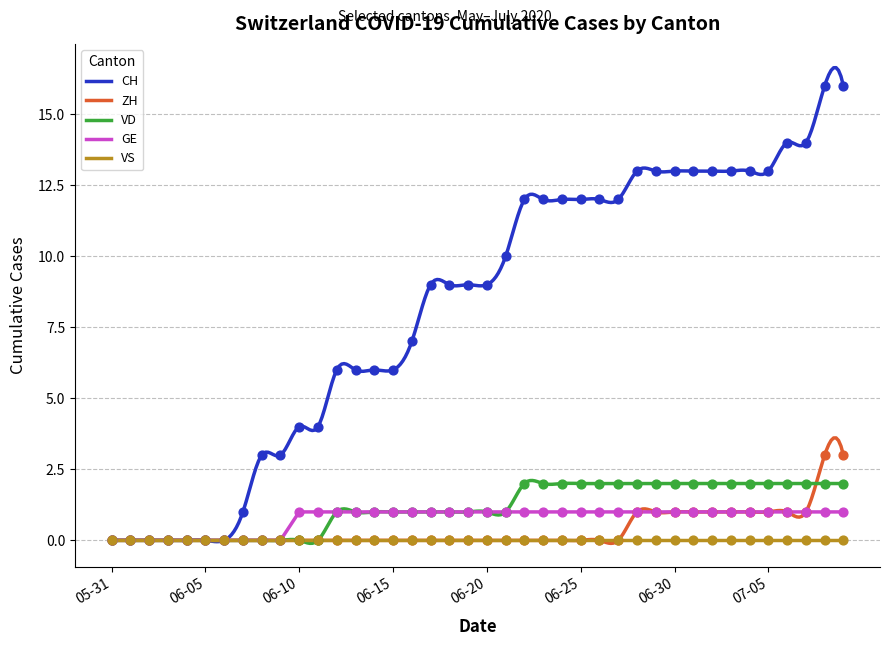

Which series reaches the maximum Y coordinate?

CH